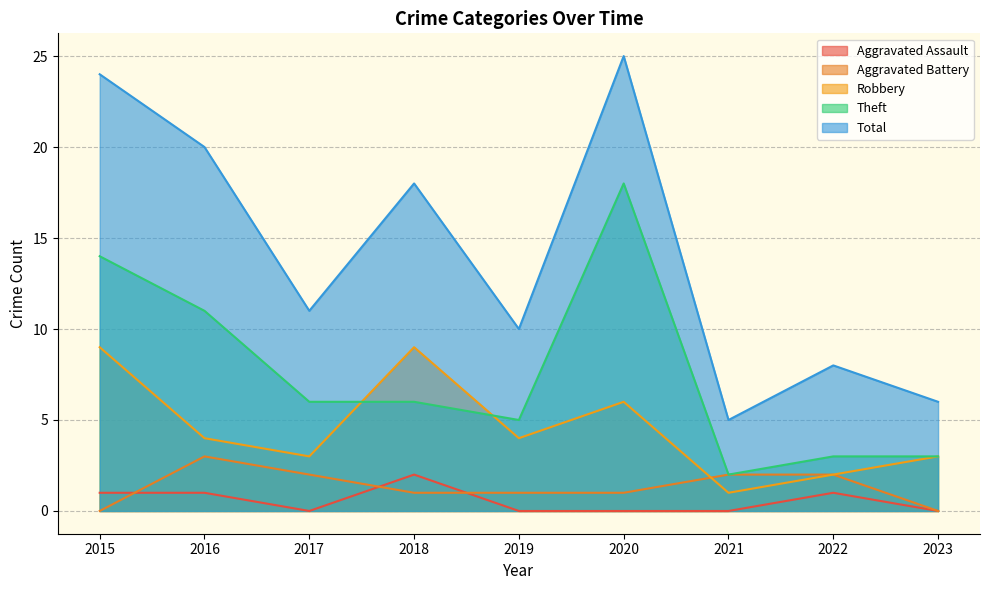

Which category has the highest value in the Aggravated Assault series?

2018